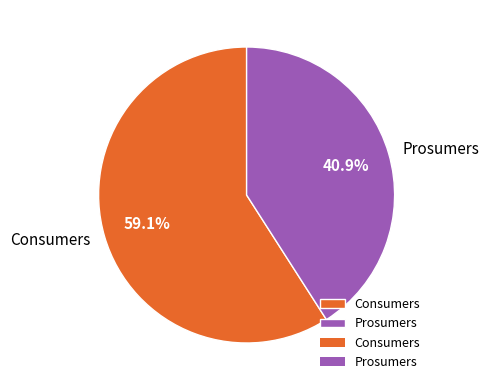

To the nearest percent, what percentage of the pie is Prosumers?

41%